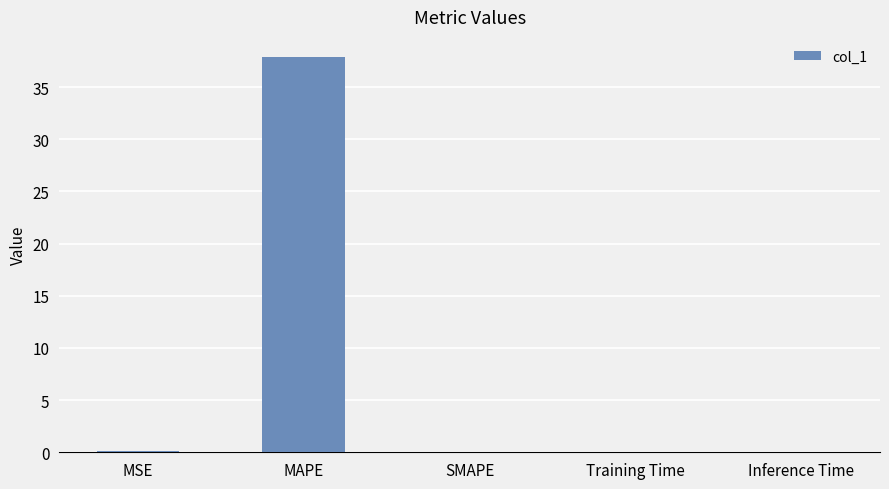

What is the sum of all values?

38.0